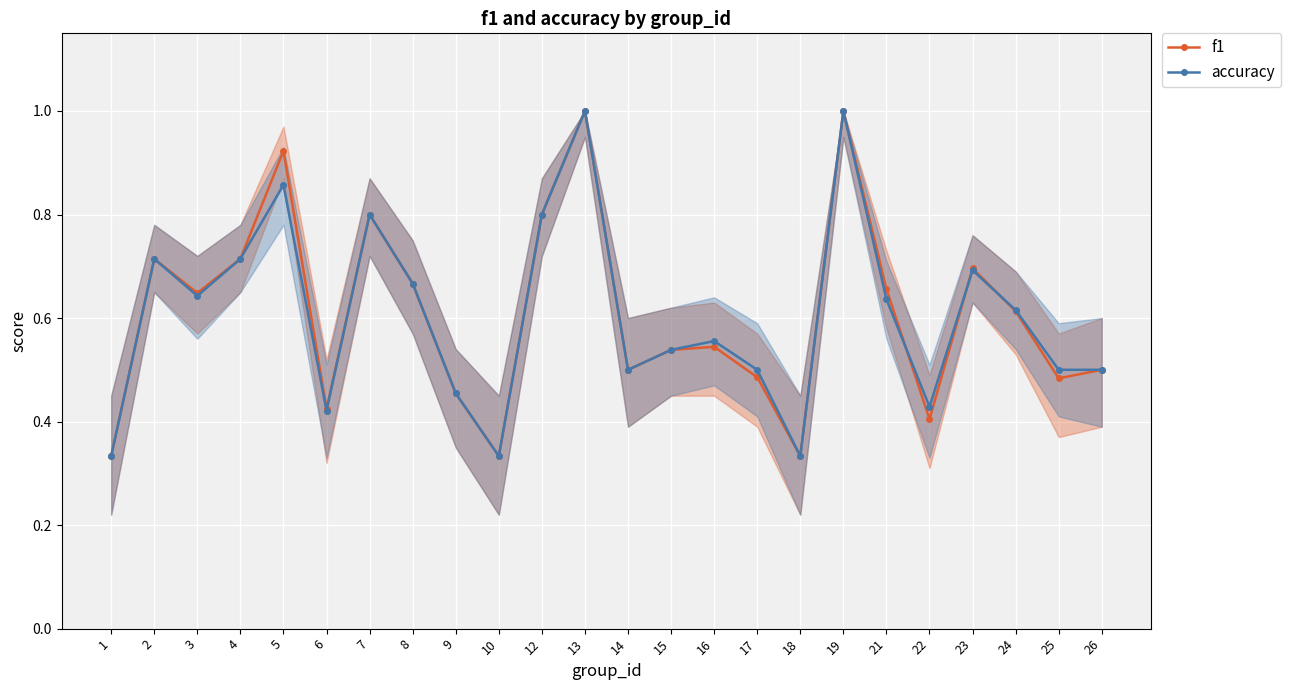

What is the value of the f1 point at the 20th from the left?

0.4